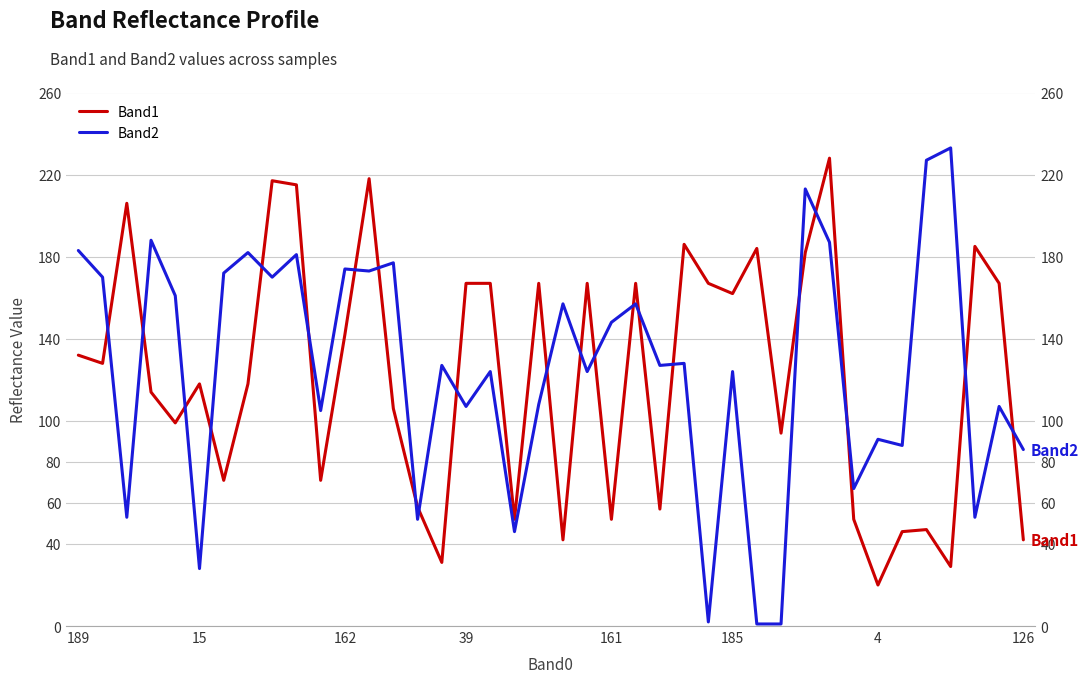

Rank the series by their maximum value, from highest to lowest.

Band2, Band1